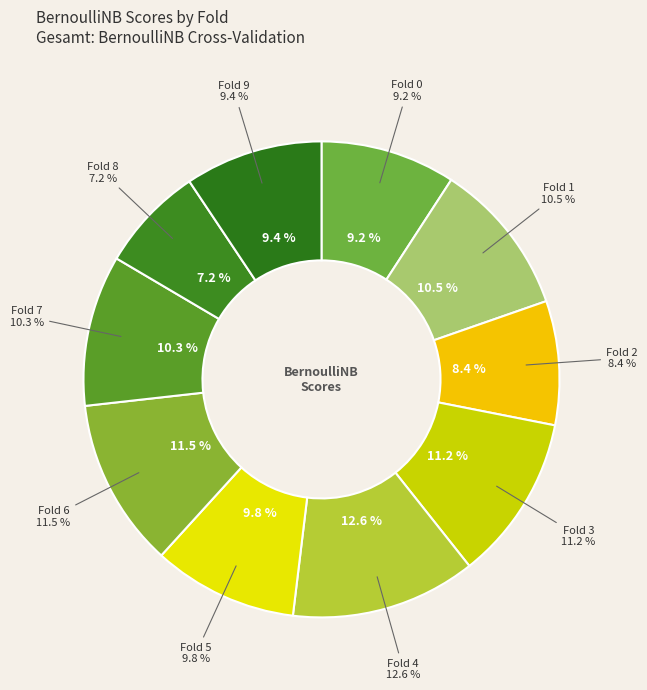

Is 4 the majority of the pie?

No